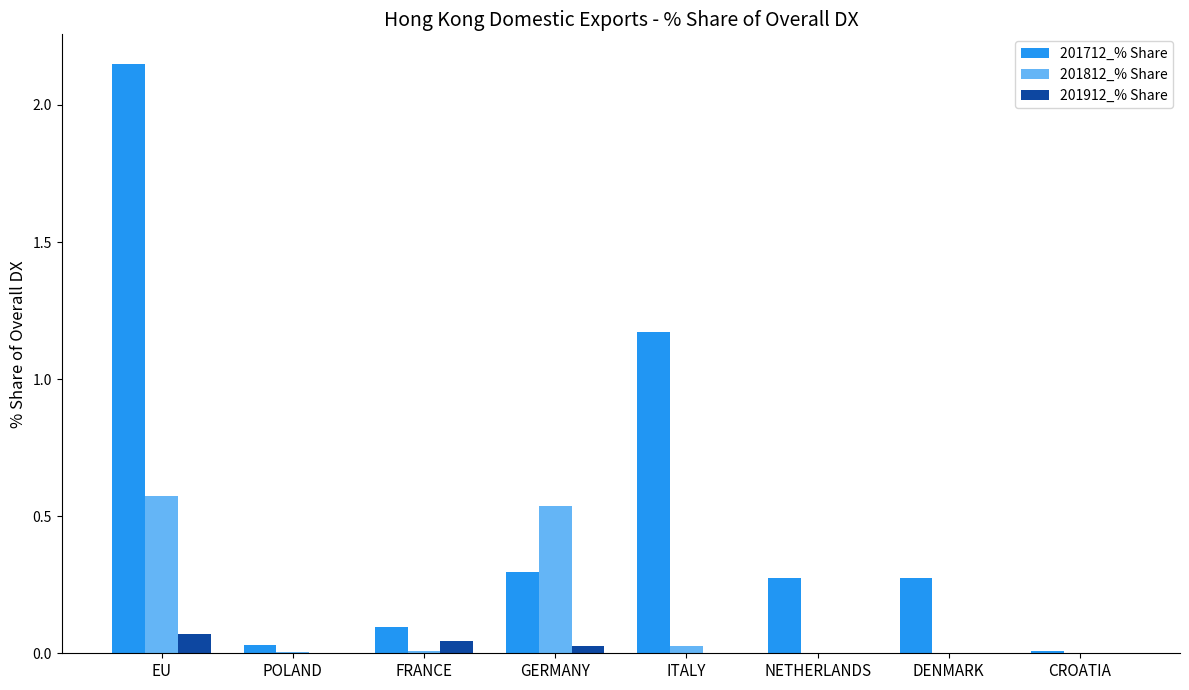

Is the value of 201712_% Share at NETHERLANDS greater than the value of 201912_% Share at GERMANY?

Yes